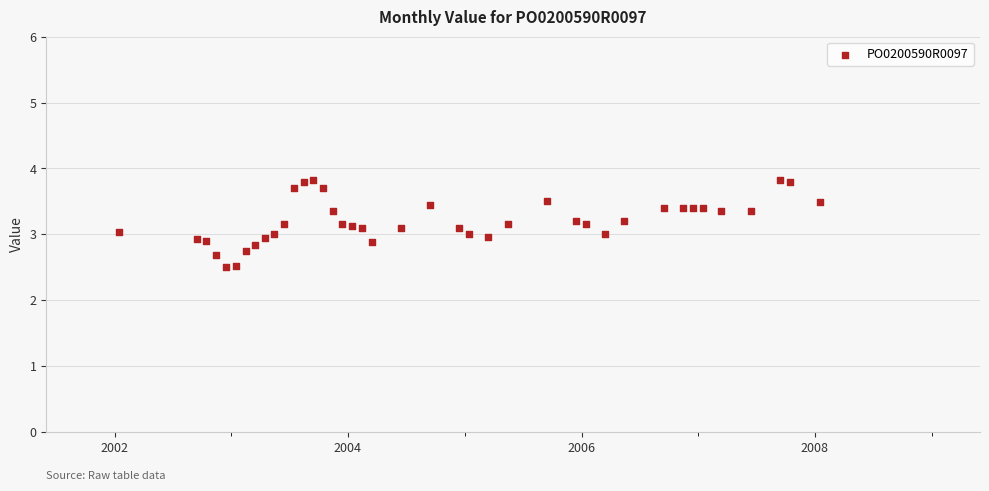

What is the range of X values (max minus min)?

2192.0